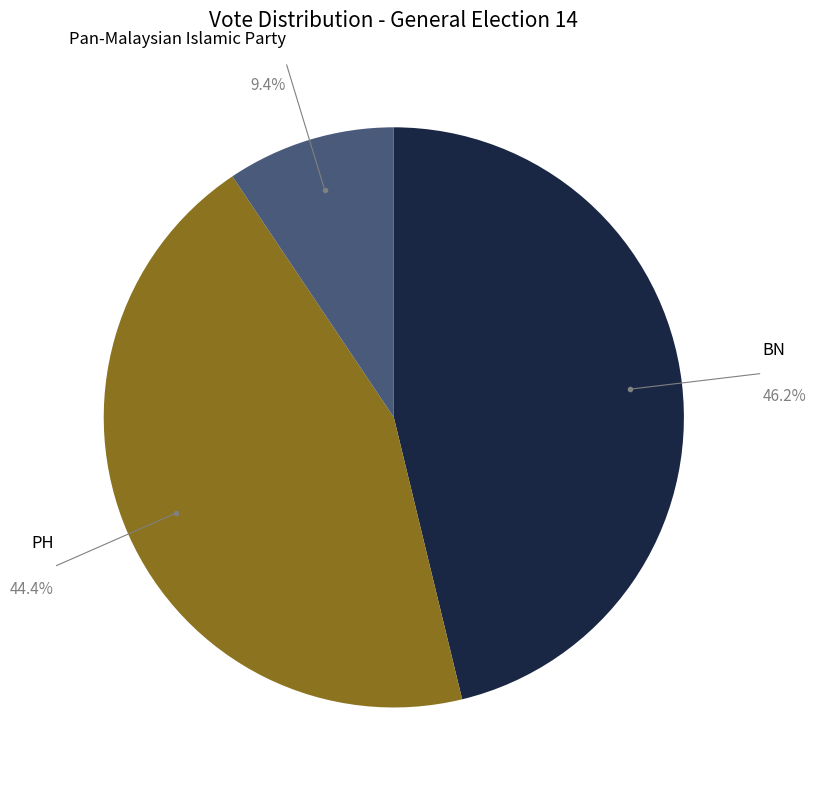

Is there any slice that represents more than half of the pie?

No